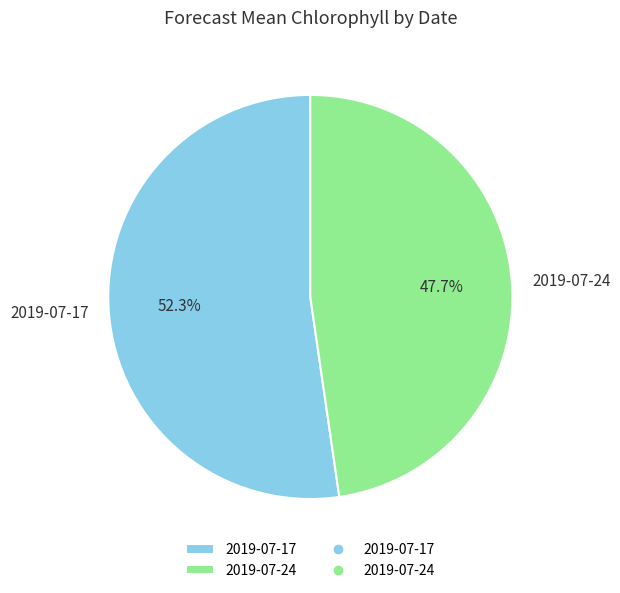

To the nearest percent, what portion does 2019-07-17 represent?

52%